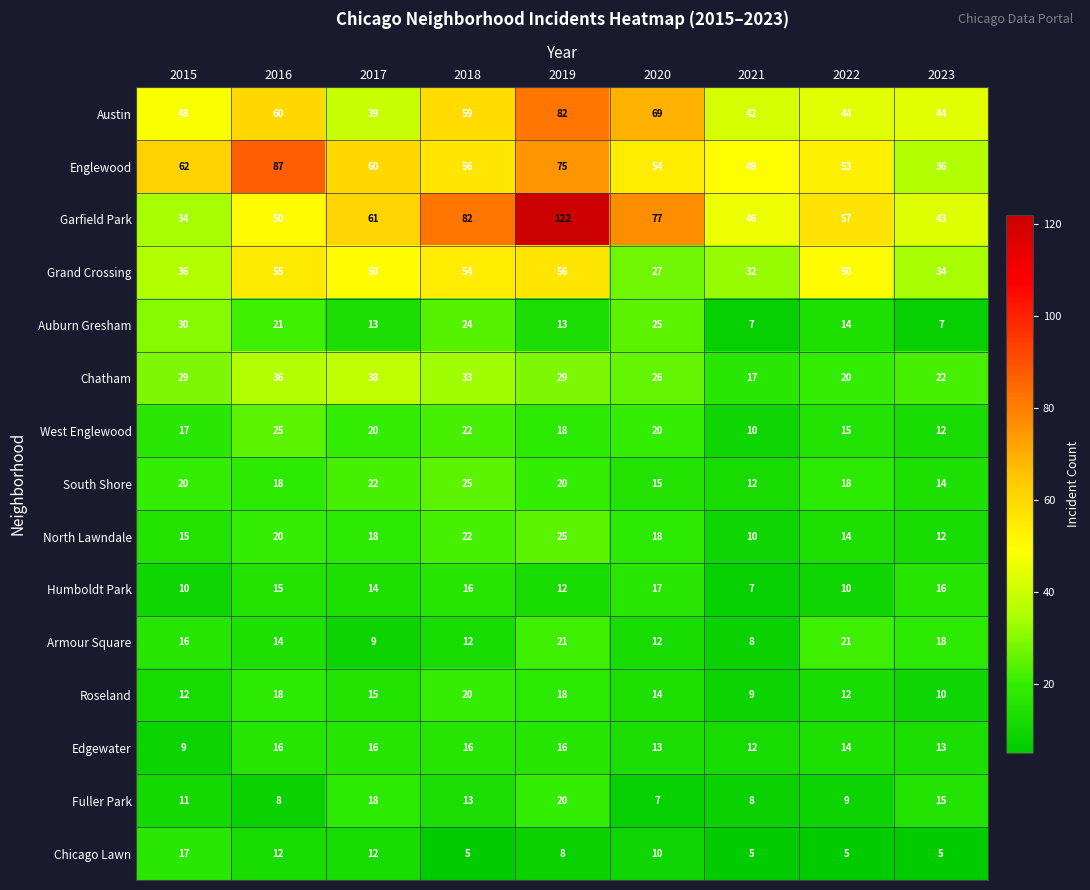

The West Englewood series shows 6 at 2015. True or false?

False